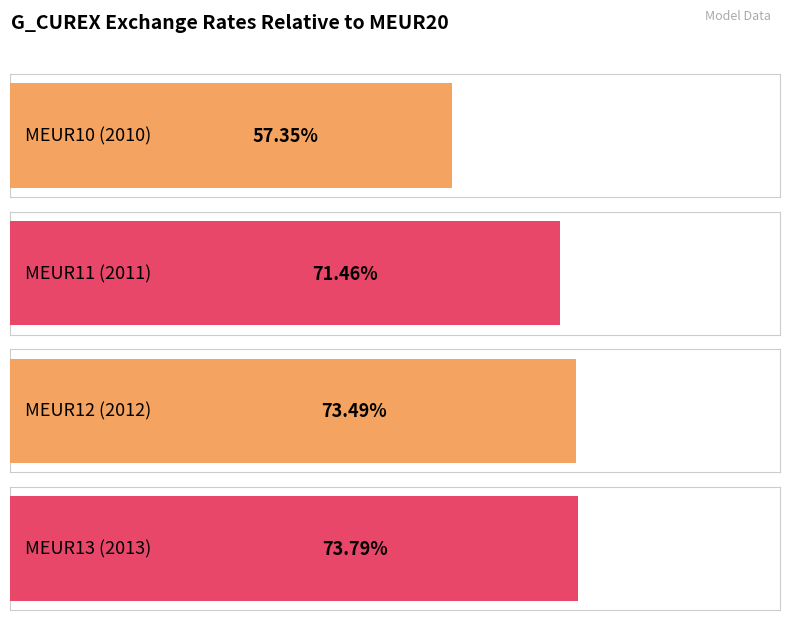

What is the minimum value shown in the chart?

0.6